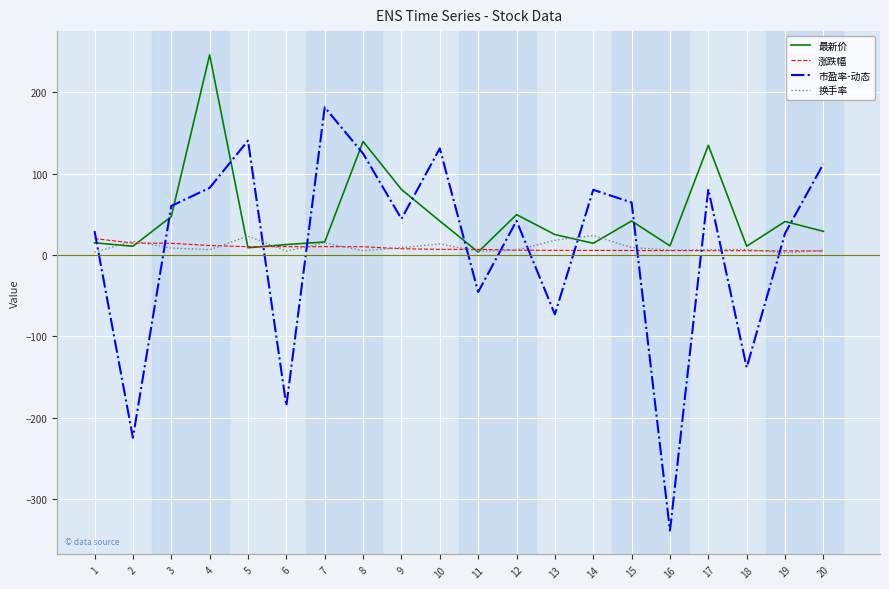

What is the difference between the maximum and minimum values in the 换手率 series?

21.3